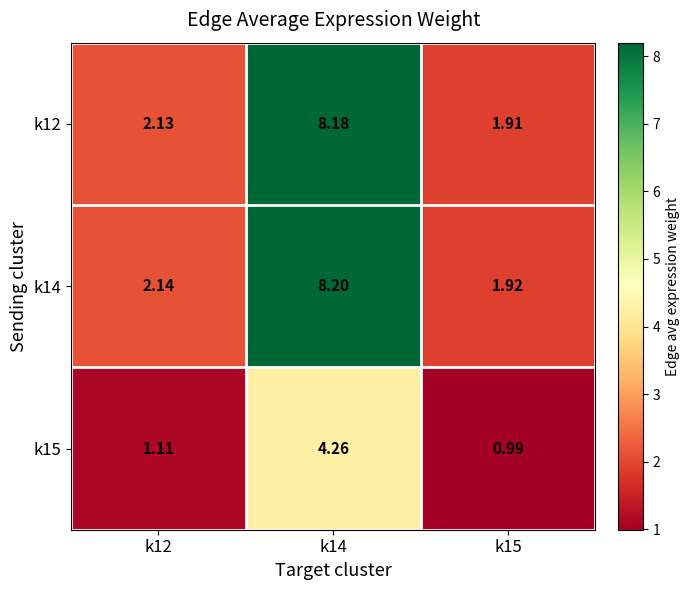

Is the value of k14 at k12 greater than the value of k12 at k14?

No